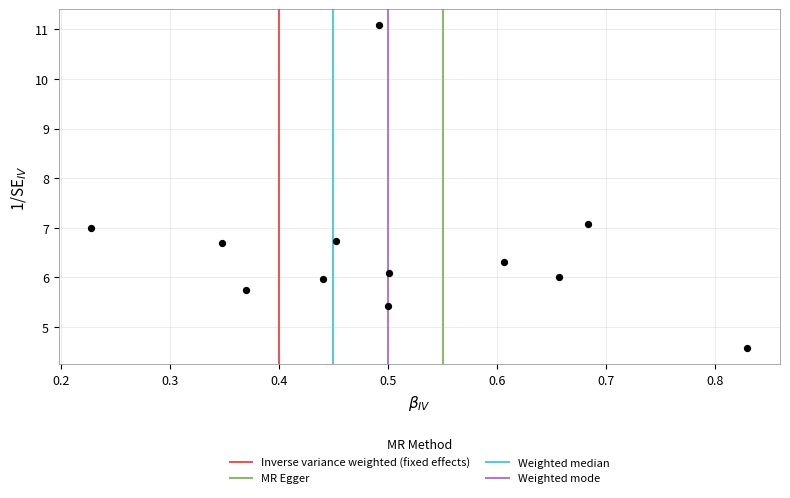

What is the average Y value?

6.6